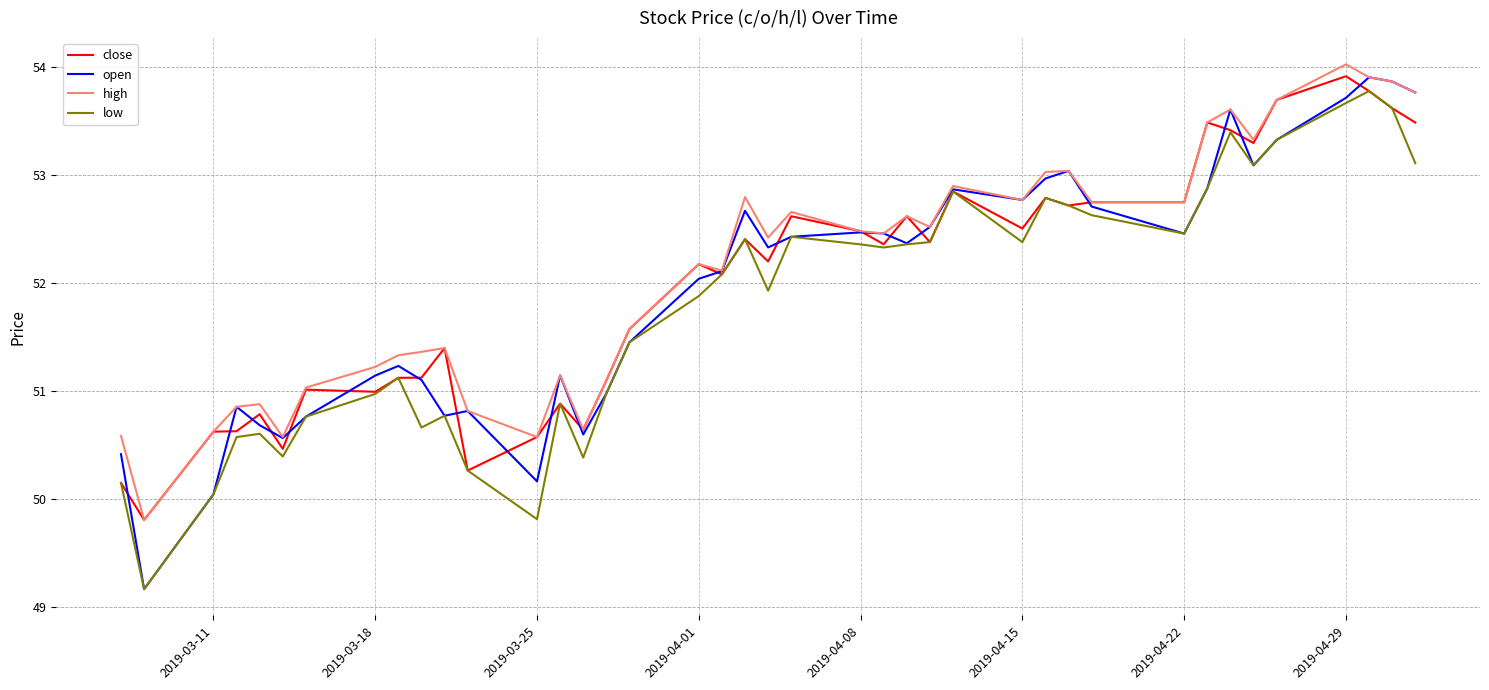

At how many categories does at least one series exceed 49?

40